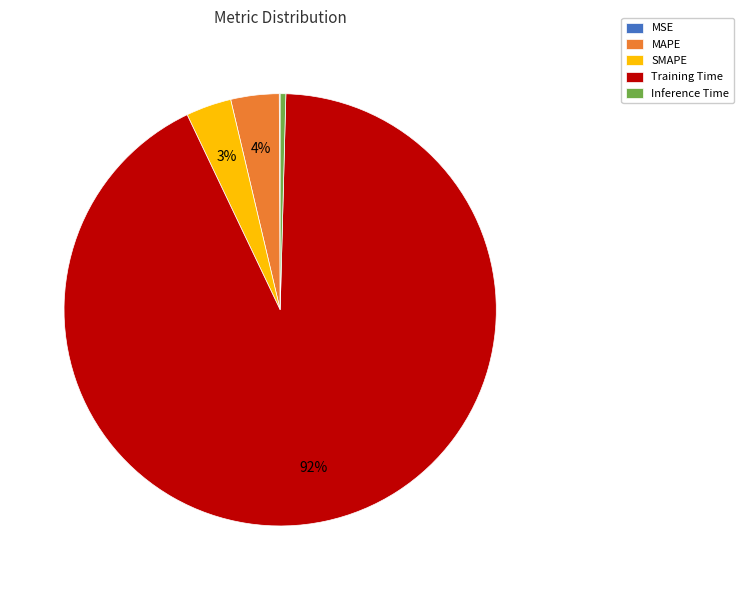

Do MAPE and SMAPE together represent more than half of the pie?

No